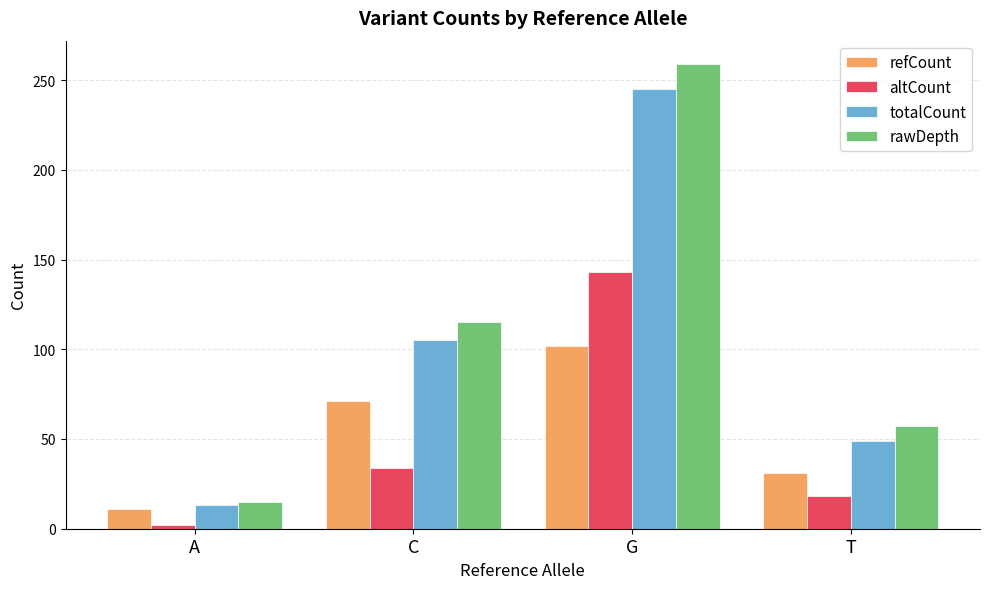

Count the number of data series in this chart.

4